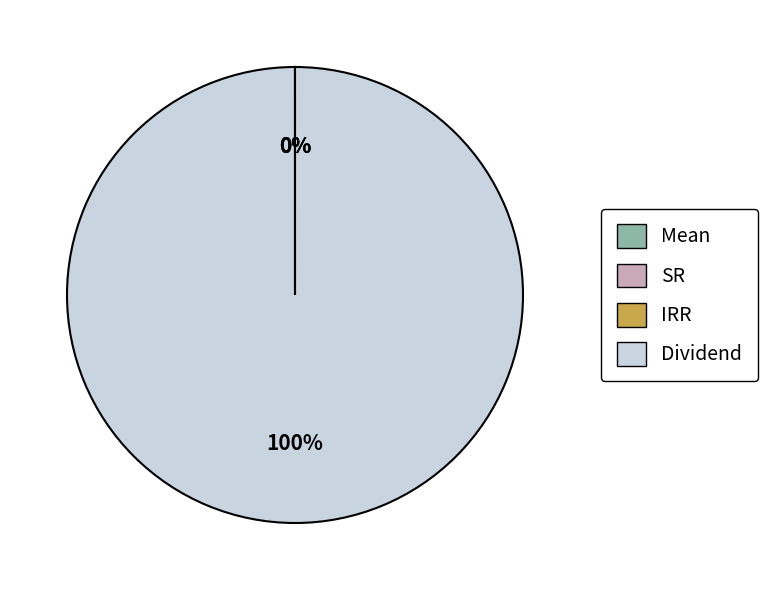

Is there a majority slice in this chart?

Yes